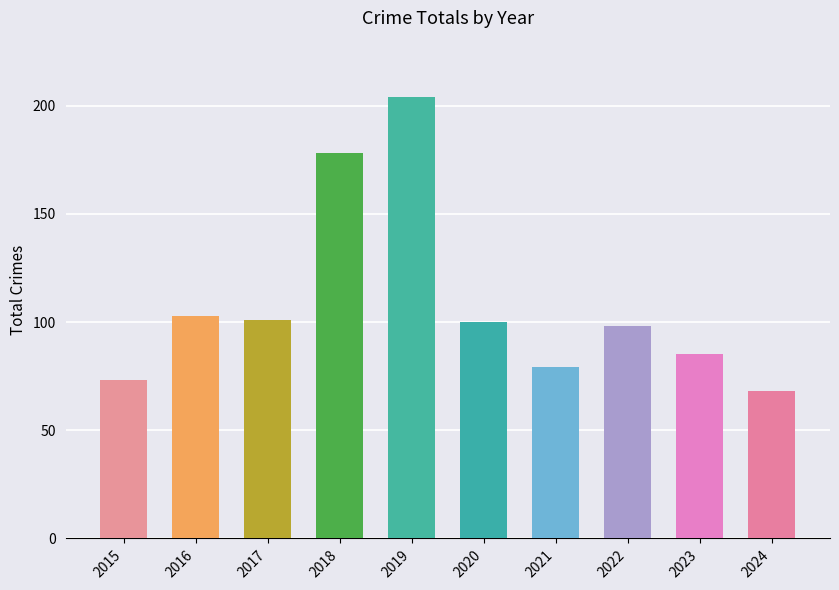

What is the ratio of the value at 2017 to the value at 2021?

1.3